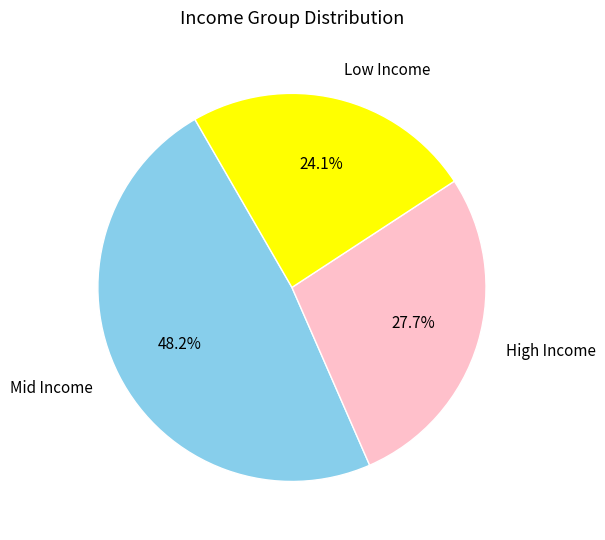

Rank the categories by value from lowest to highest.

Low Income, High Income, Mid Income